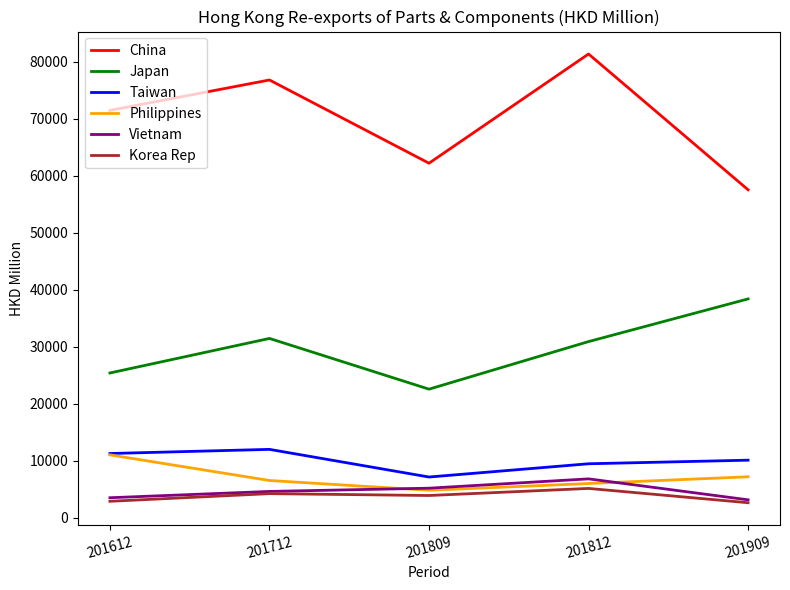

The value of Vietnam at 201612 is 806.2. True or false?

False